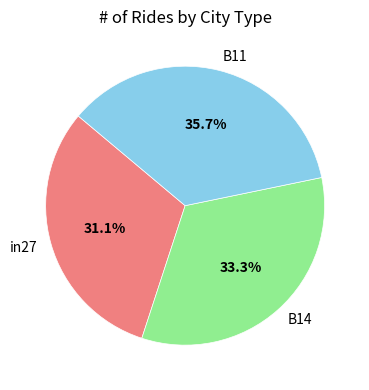

Count the number of slices in the pie.

3